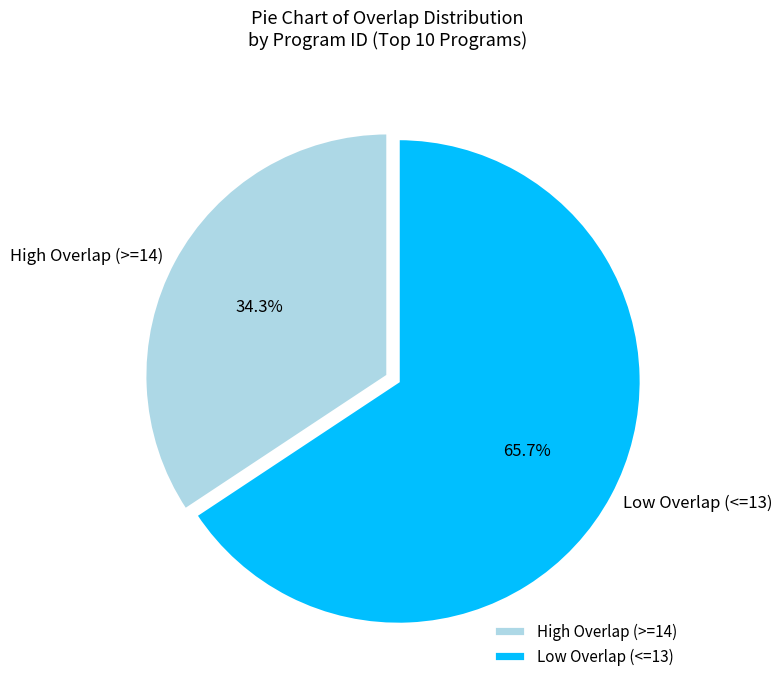

How much of the chart is everything except Low Overlap (<=13)?

34.3%